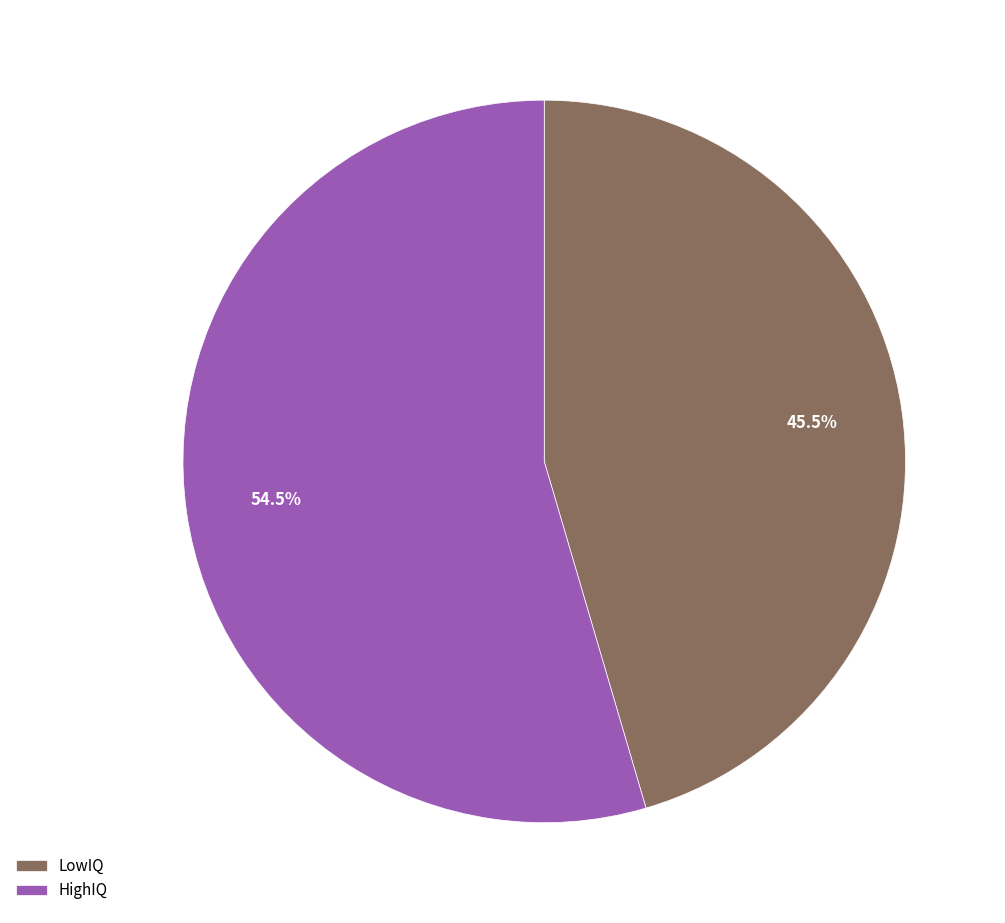

Between HighIQ and LowIQ, which is larger?

HighIQ